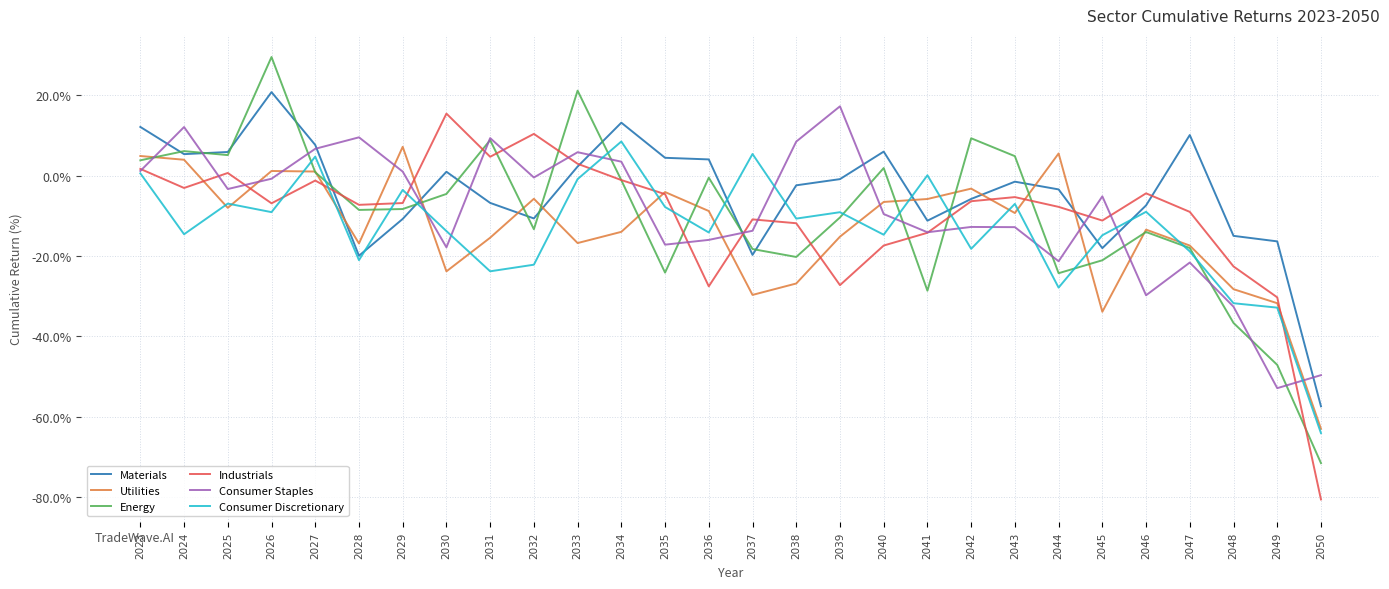

The value of Consumer Discretionary at 2023 is 0.5. True or false?

True